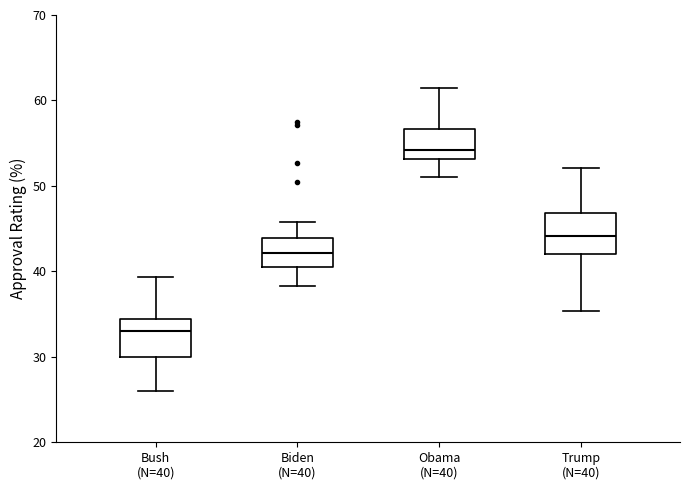

Reading left to right, transcribe this box plot: for each box, give where its median line is, the range the box spans, and where its two whiskers end, as read against the y-axis. The values are not printed on the chart, so give them approximately, as read against the axis.

Bush (N=40): median 33, box 30 to 34, whiskers 26 to 39
Biden (N=40): median 42, box 41 to 44, whiskers 38 to 46
Obama (N=40): median 54, box 53 to 57, whiskers 51 to 61
Trump (N=40): median 44, box 42 to 47, whiskers 35 to 52